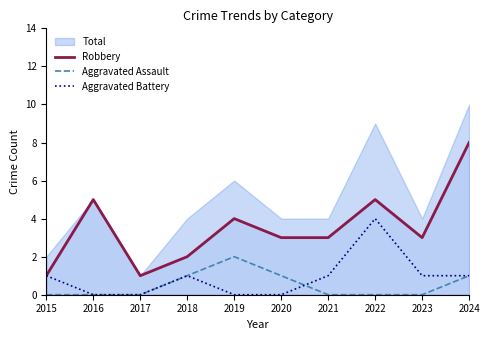

How many Robbery values are between 2 and 5?

7